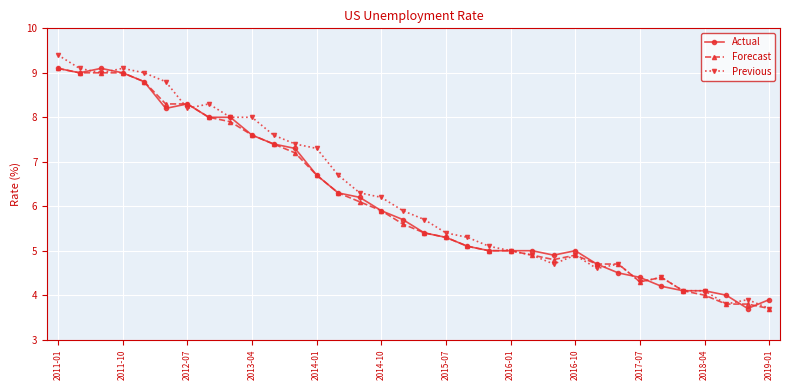

What is the smallest value displayed?

3.7